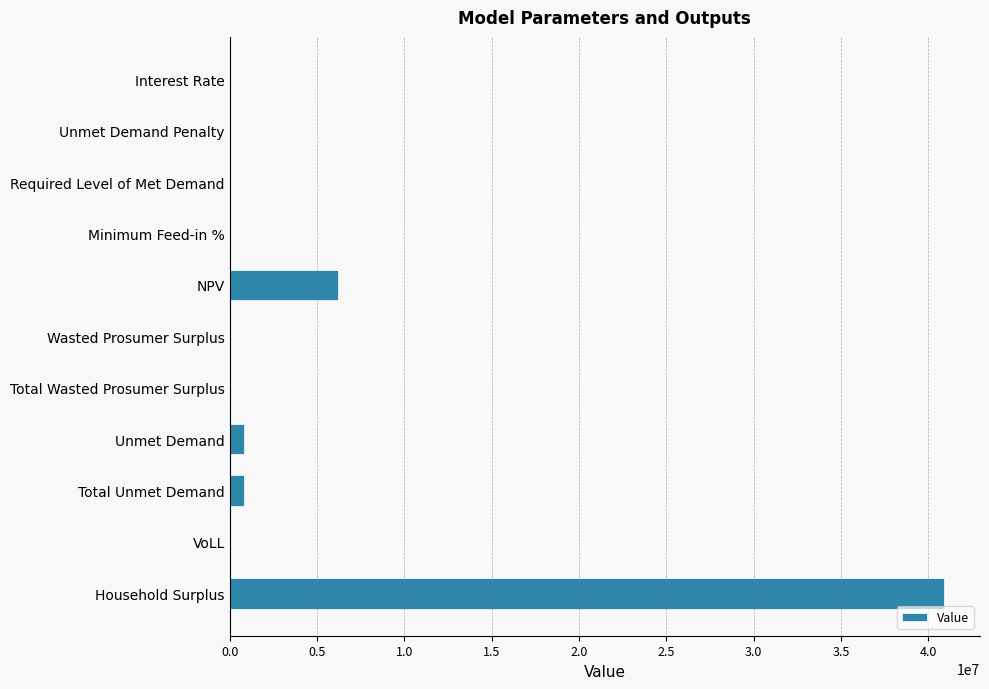

Is it true that the value at Required Level of Met Demand is 0.0?

True